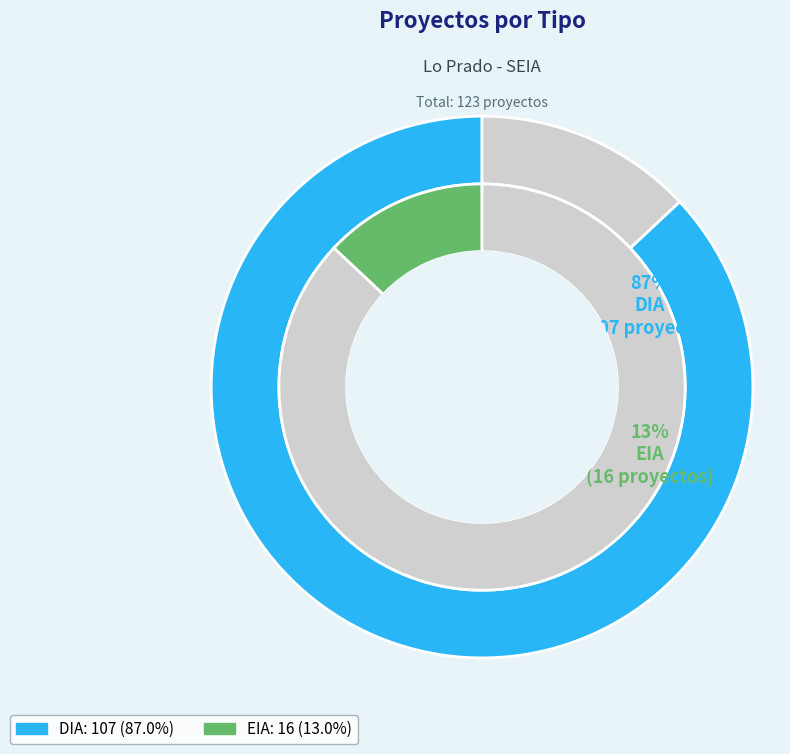

How many slices are in this pie chart?

2